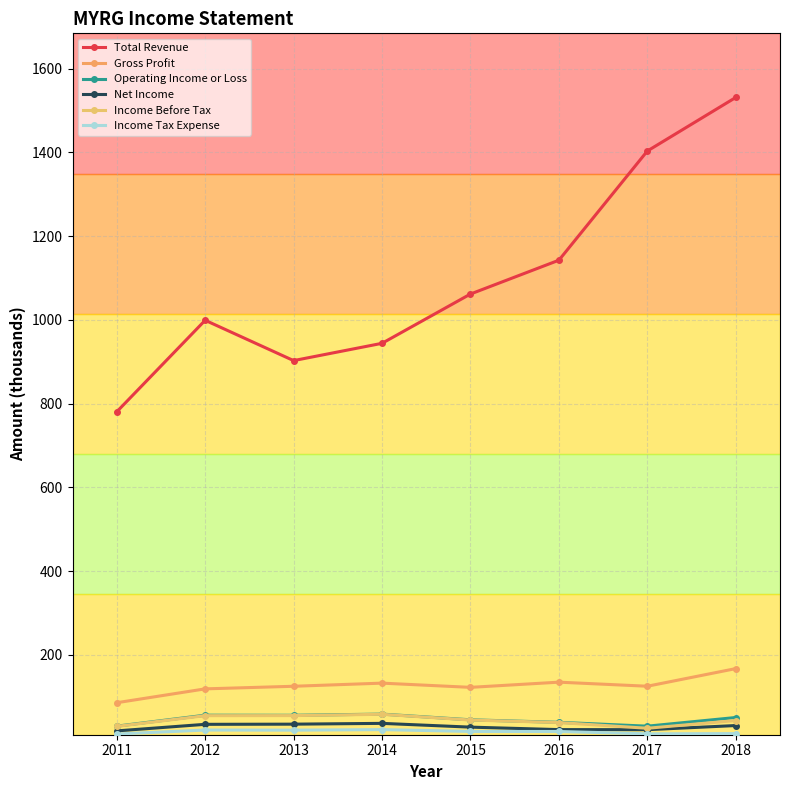

At which category is the sum across all series the highest?

2018